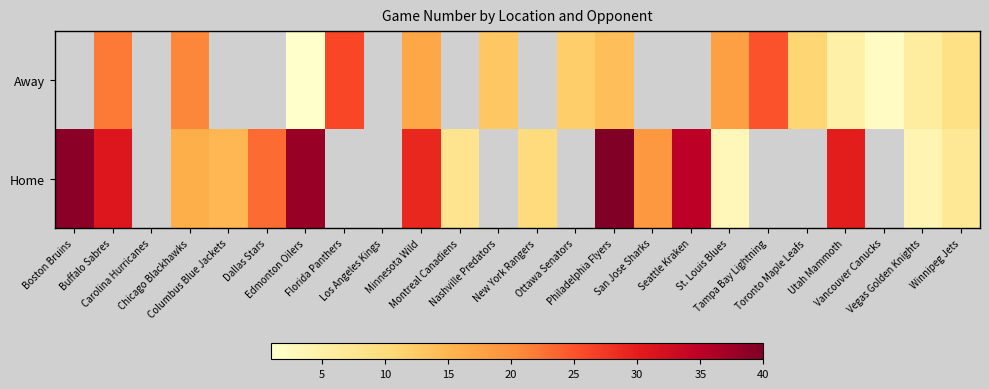

List the series in order of their peak value, highest first.

Away, Home